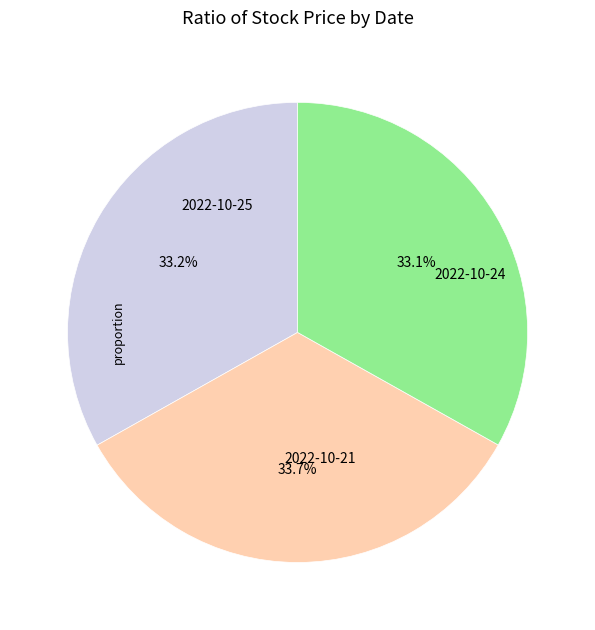

Is there any slice that represents more than half of the pie?

No